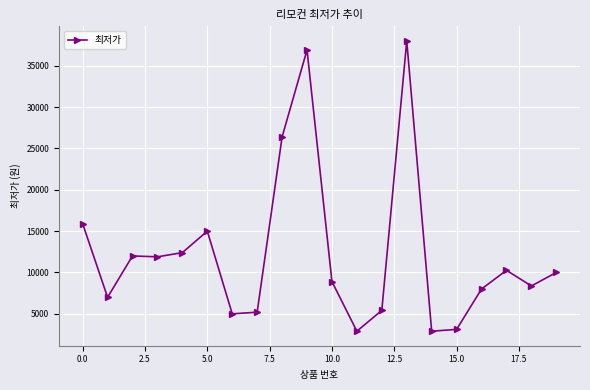

What is the average value?

12277